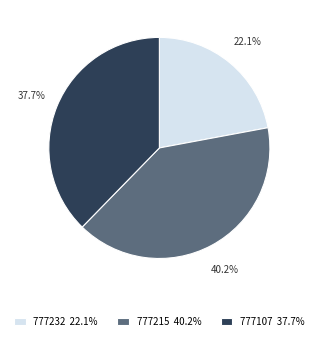

Count the number of slices in the pie.

3